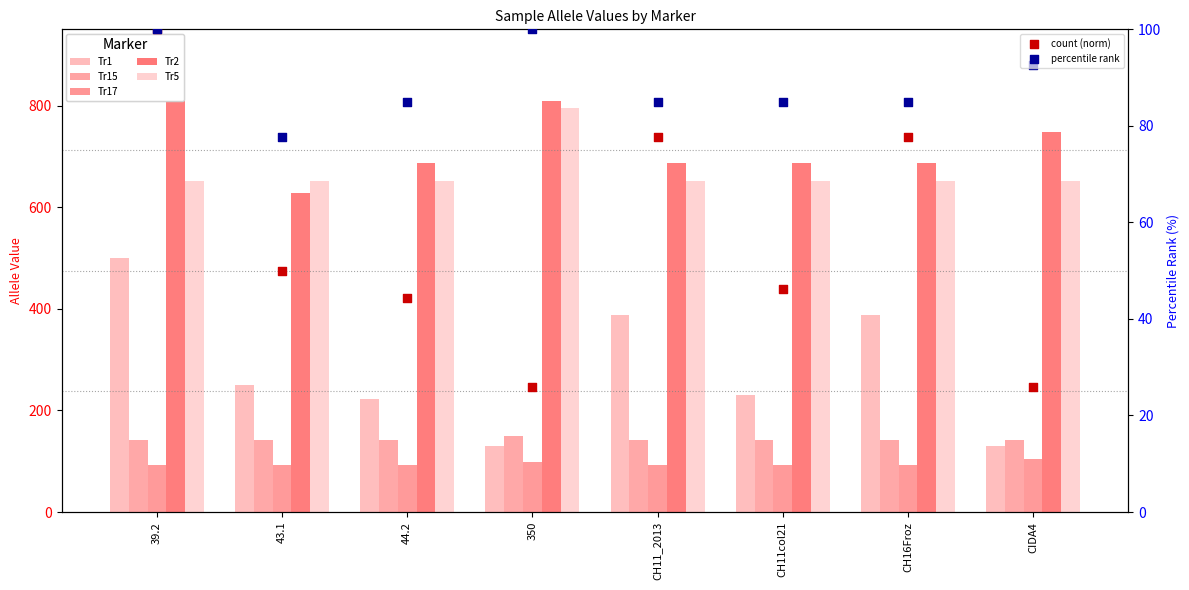

What is the total value across all series at 39.2?

2193